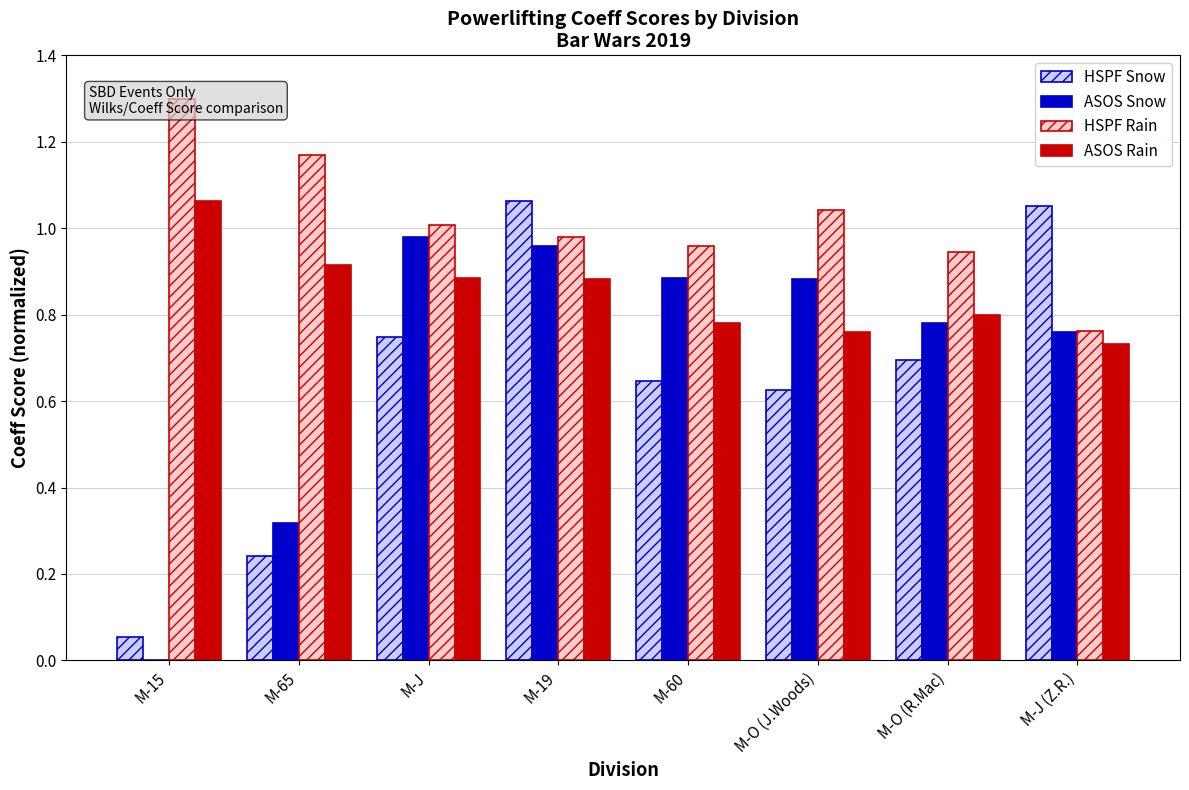

At how many categories does at least one series exceed 0?

8